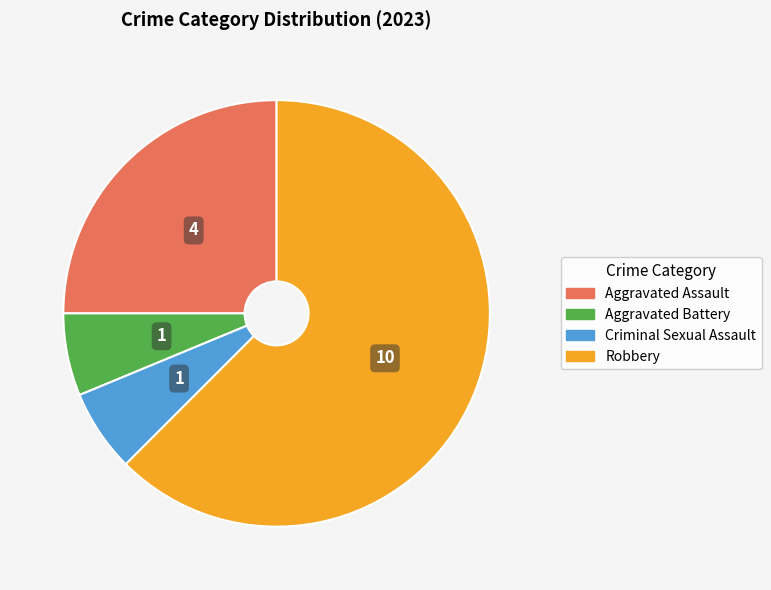

Which slice is the largest?

Robbery